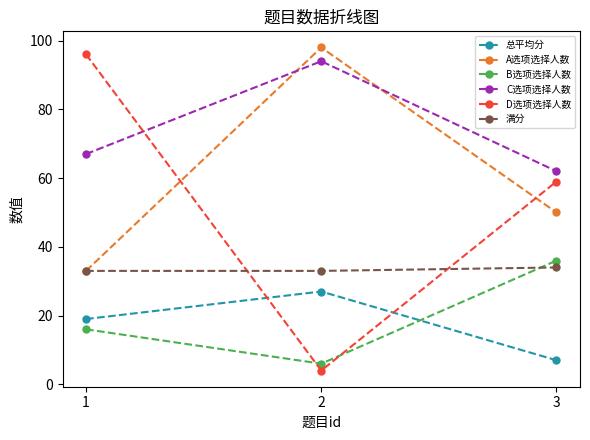

At which category does the chart reach its peak across all series?

2